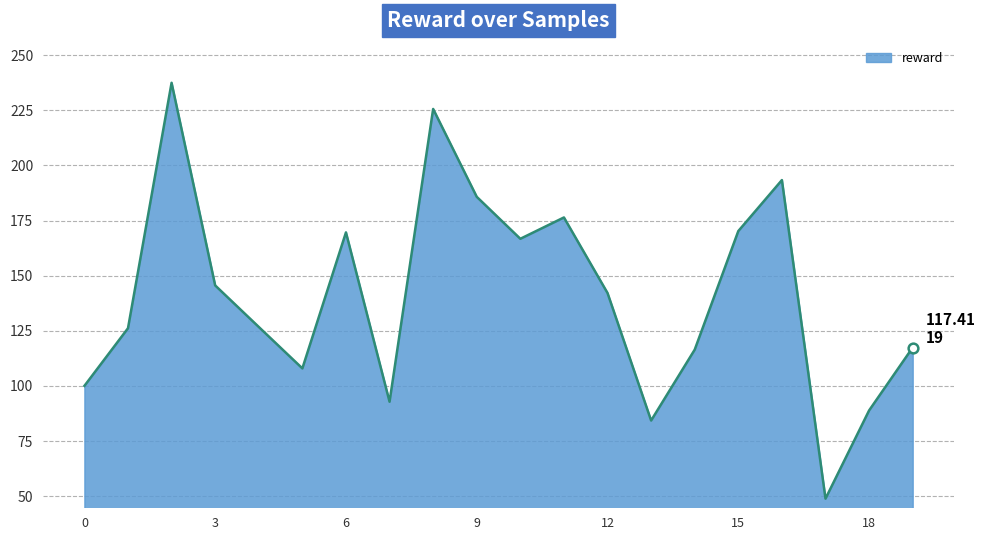

What is the maximum value shown in the chart?

237.5